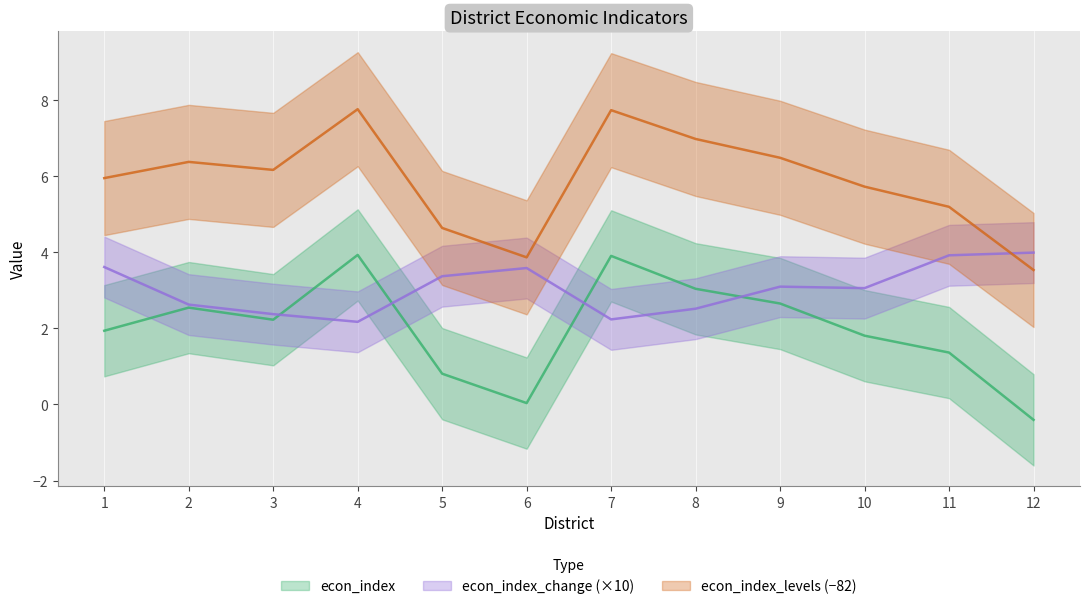

What is the greatest value displayed?

7.8